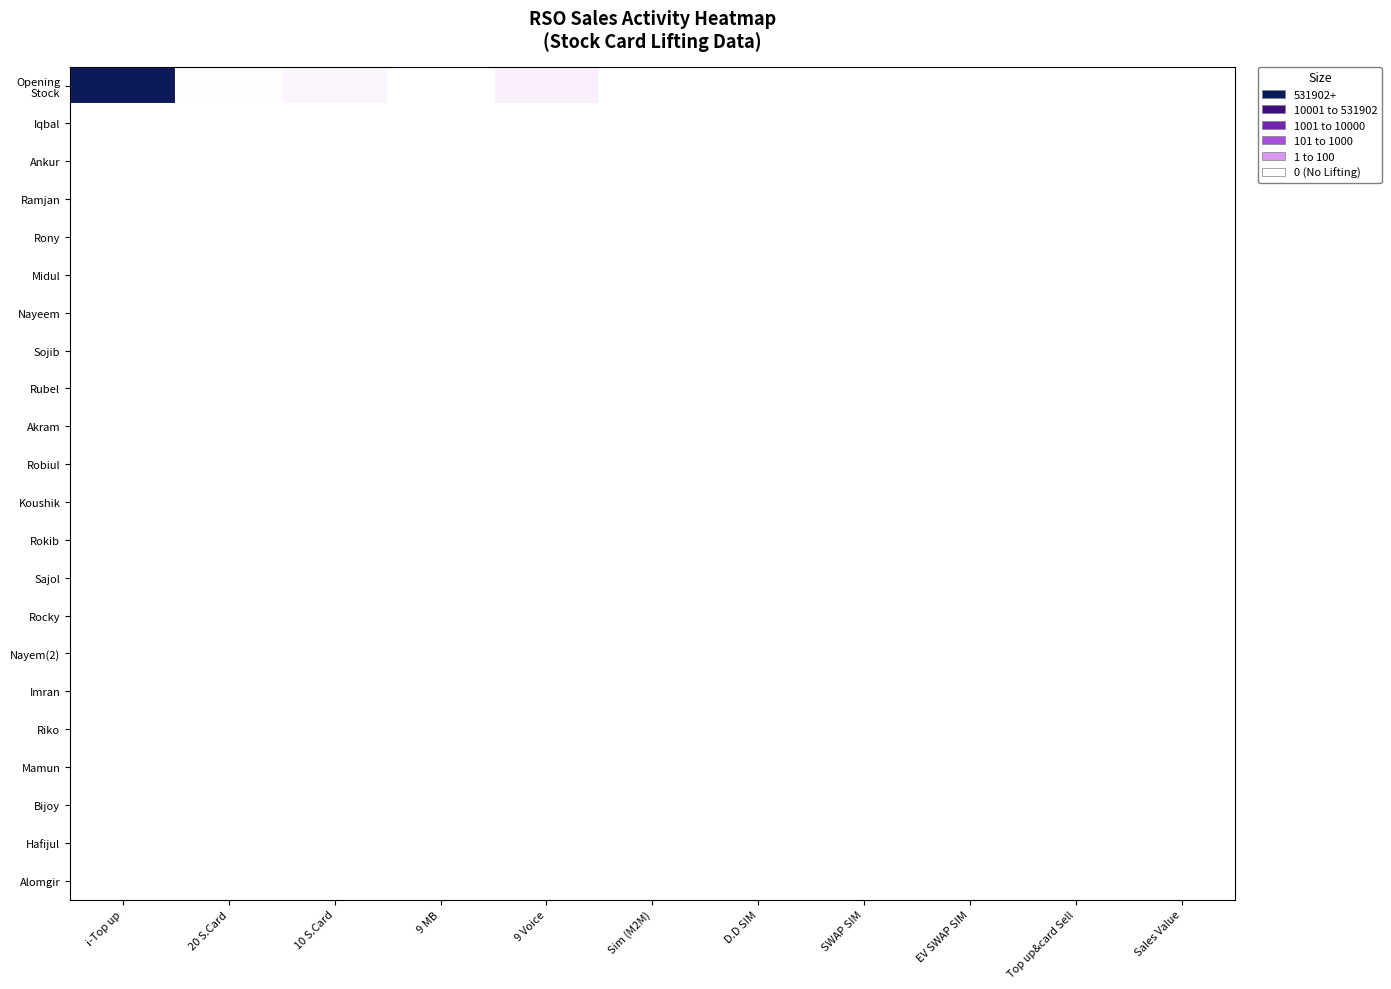

Which has a higher value, SWAP SIM or Sim (M2M)?

Sim (M2M)